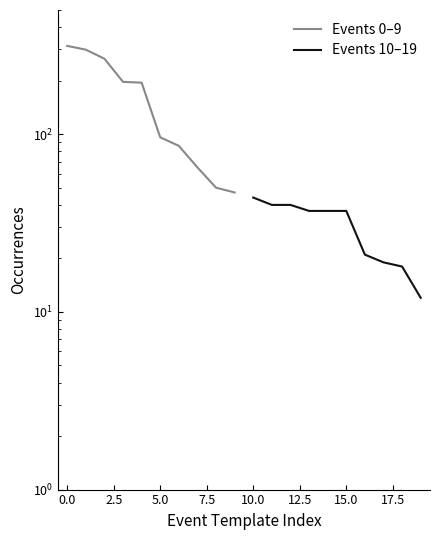

What are all the series names shown in the legend?

Events 0–9, Events 10–19